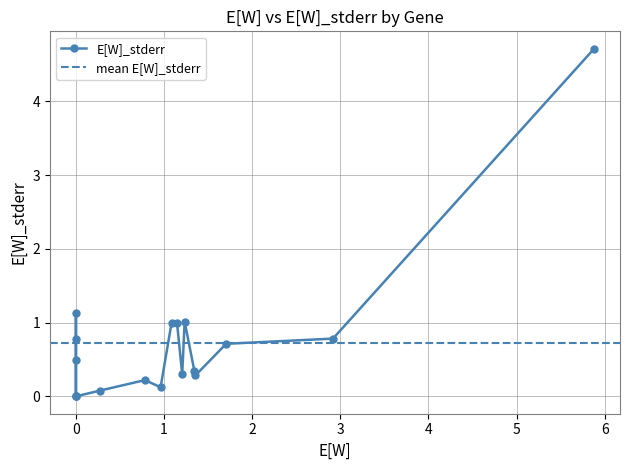

True or false: the data shows 0.0 at TUBA8.

False